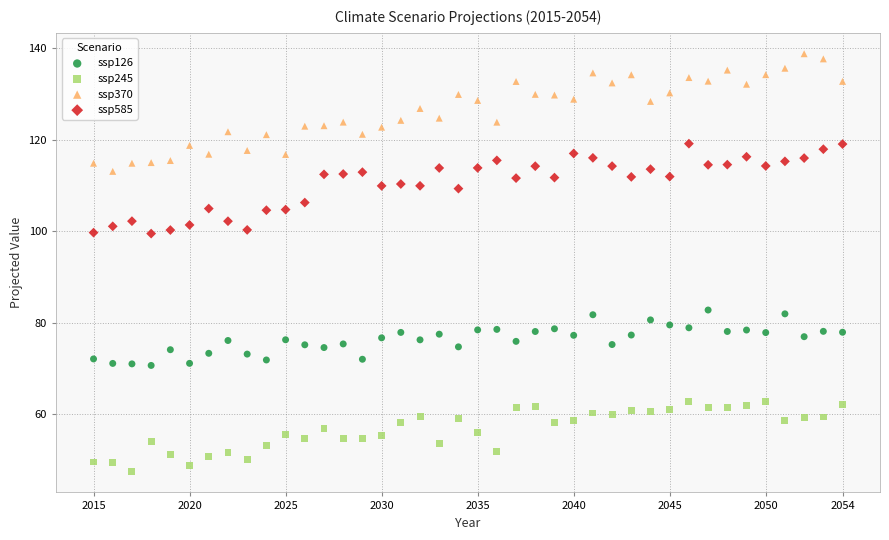

What are all the series names shown in the legend?

ssp126, ssp245, ssp370, ssp585